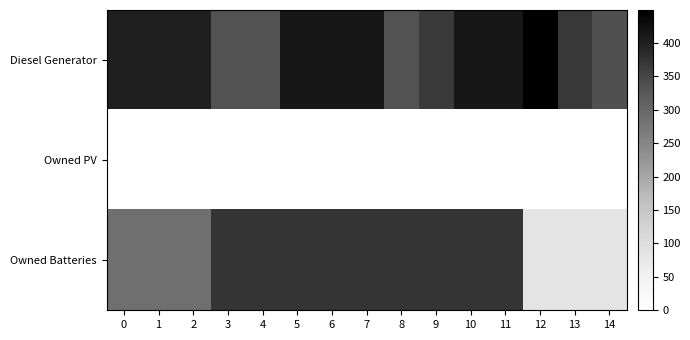

List the series in order of their overall mean, highest first.

Diesel Generator, Owned Batteries, Owned PV